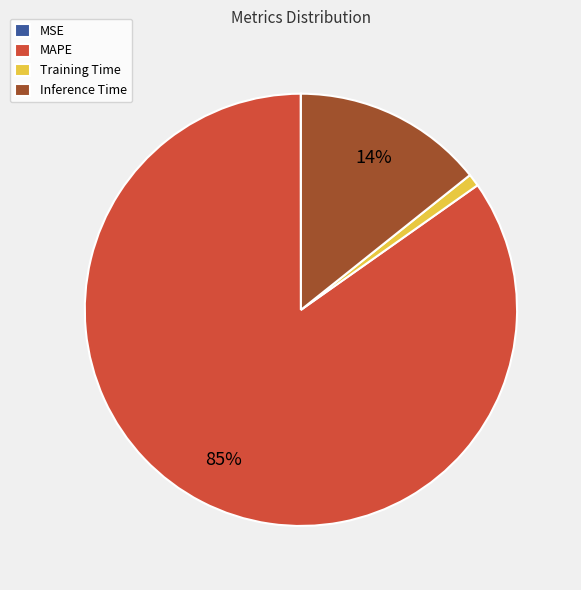

To the nearest percent, what is the average slice percentage?

25%